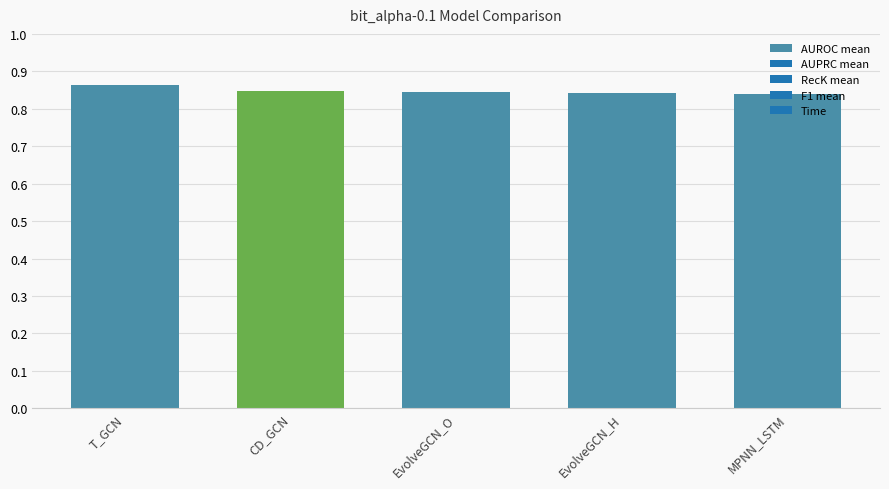

The chart shows a value of 0.2 at EvolveGCN_O. True or false?

False